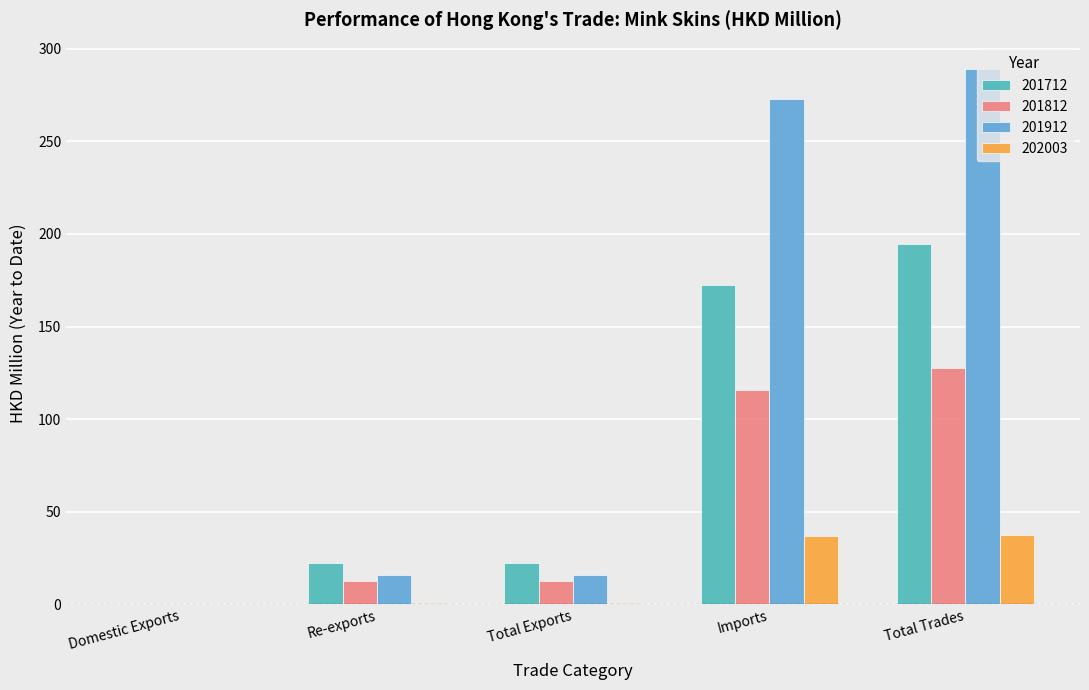

What is the maximum value for 201812?

127.8